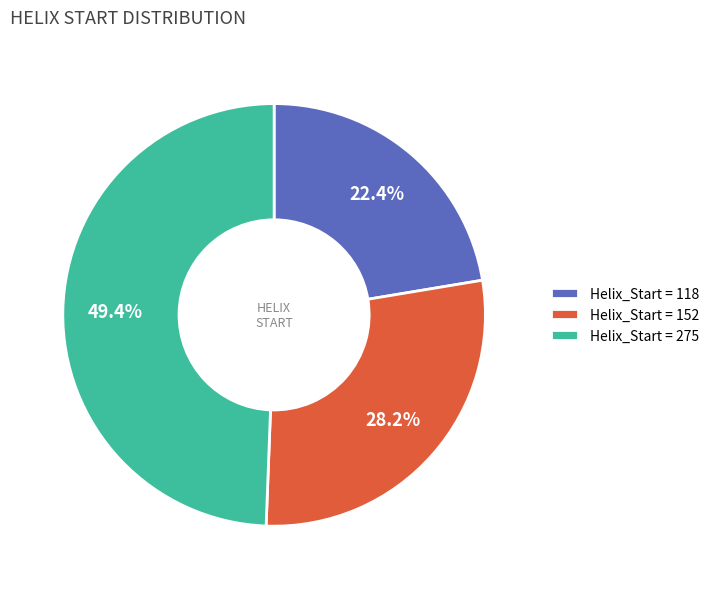

Rank the categories by value from lowest to highest.

Helix_Start = 118, Helix_Start = 152, Helix_Start = 275